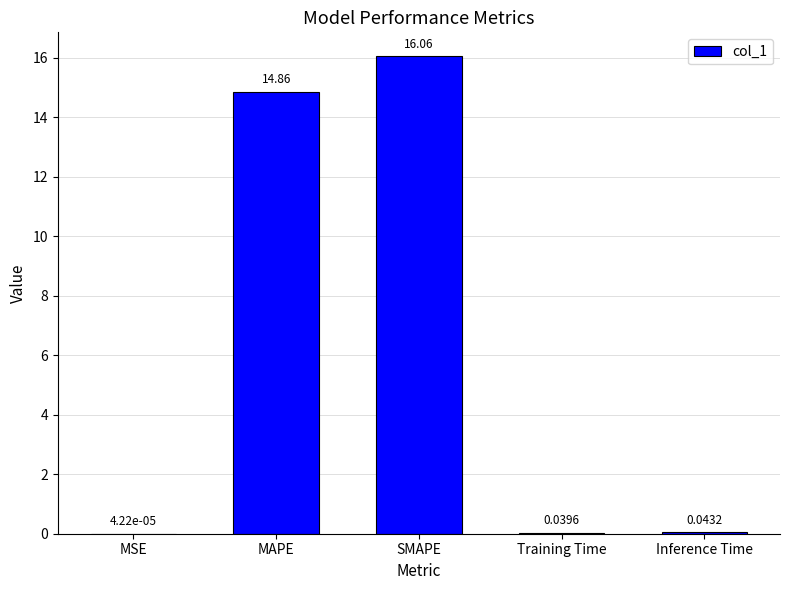

At which label is the value closest to 8?

MAPE